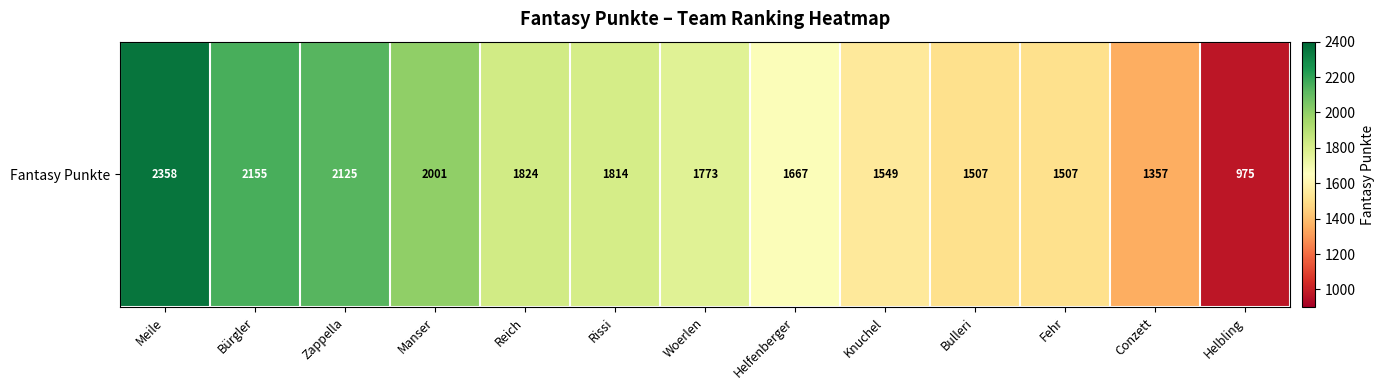

How many data points are above 1773?

6